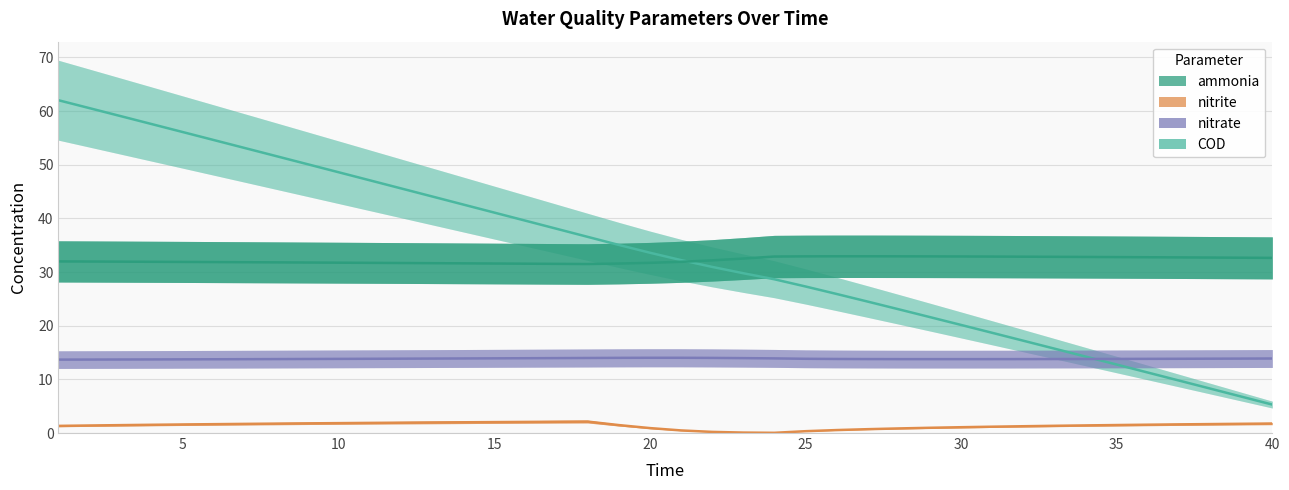

Where is the first local maximum for nitrate?

20